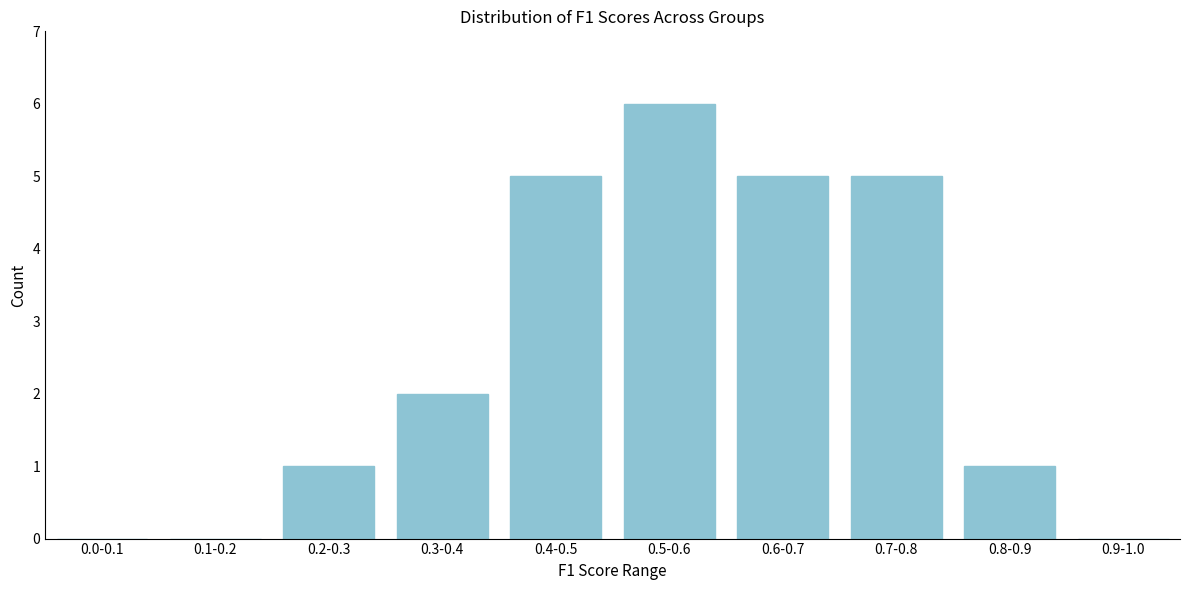

Reading left to right, transcribe all the data shown in this chart.

0.0-0.1=0	0.1-0.2=0	0.2-0.3=1	0.3-0.4=2	0.4-0.5=5	0.5-0.6=6	0.6-0.7=5	0.7-0.8=5	0.8-0.9=1	0.9-1.0=0